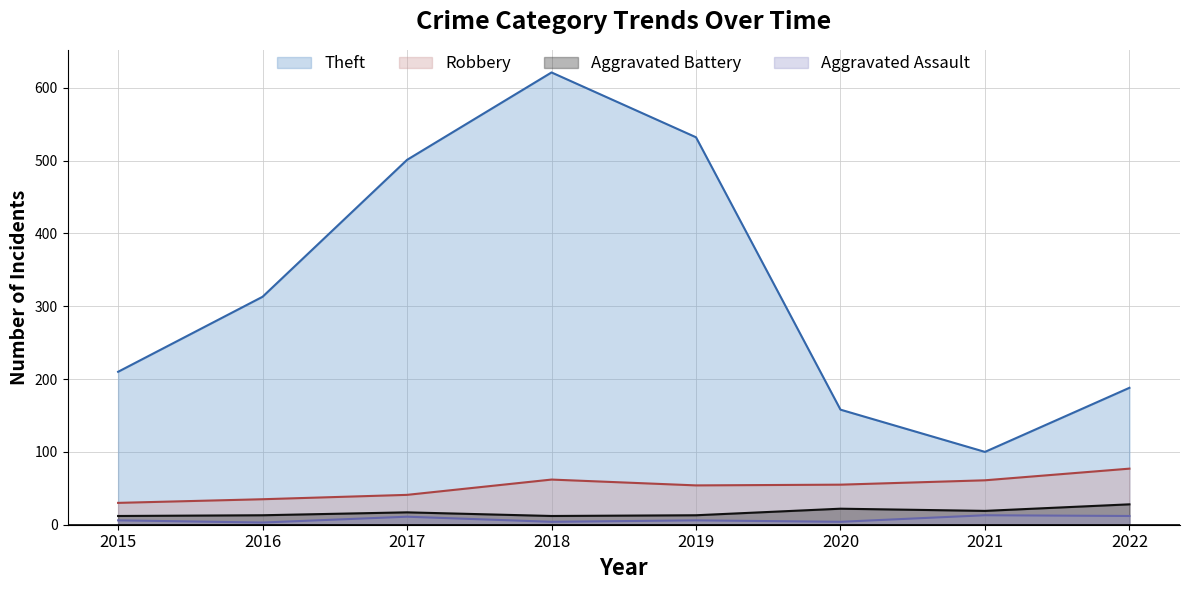

Does the chart have visible grid lines?

Yes